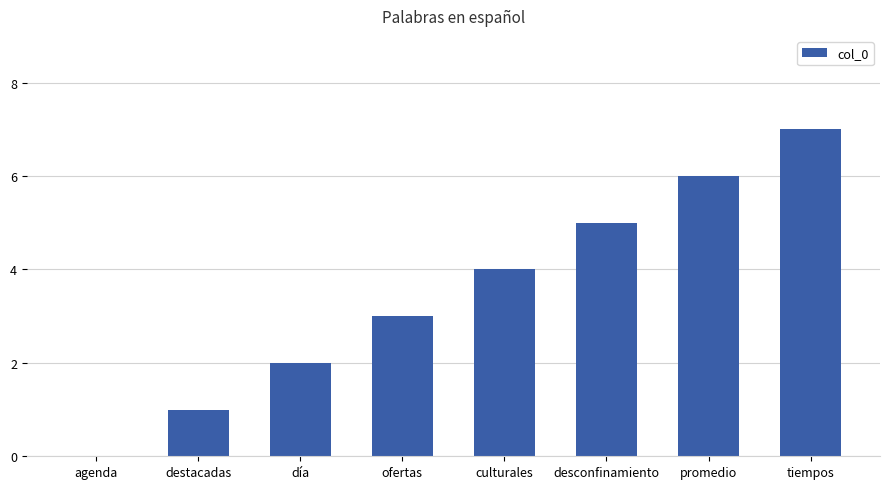

Is it true that the value at promedio is 6?

True